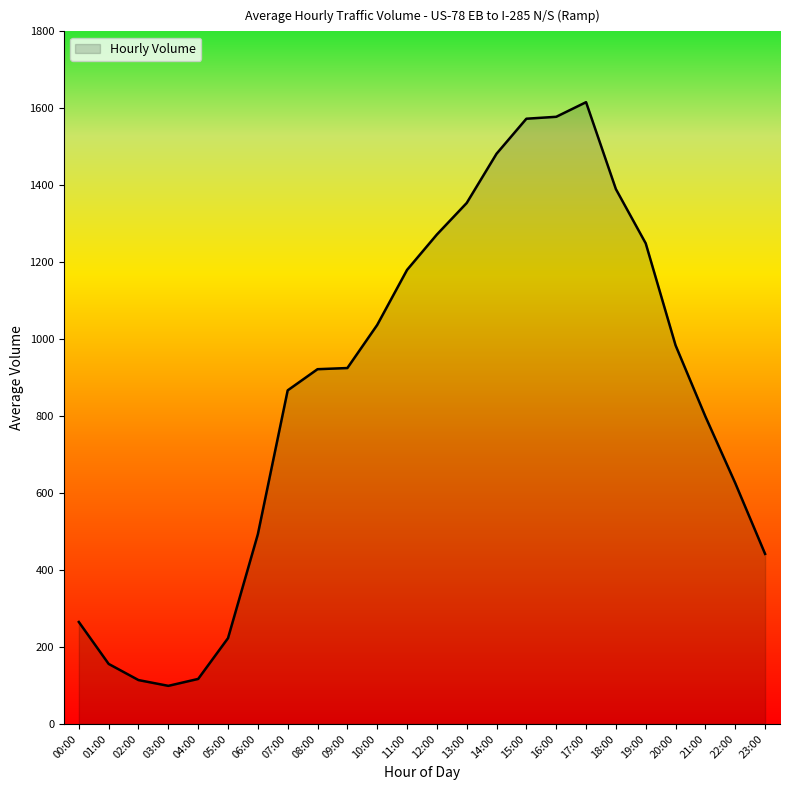

At which category does the data reach its first local valley?

03:00